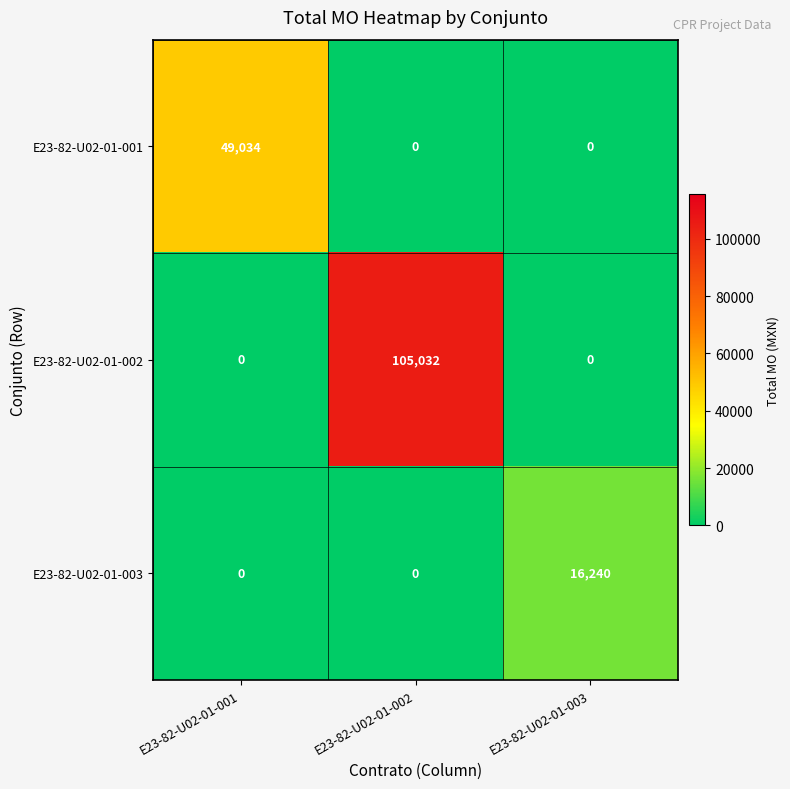

Reading left to right, what are all the values shown in this chart?

E23-82-U02-01-001: E23-82-U02-01-001=49034	E23-82-U02-01-002=0	E23-82-U02-01-003=0
E23-82-U02-01-002: E23-82-U02-01-001=0	E23-82-U02-01-002=105032	E23-82-U02-01-003=0
E23-82-U02-01-003: E23-82-U02-01-001=0	E23-82-U02-01-002=0	E23-82-U02-01-003=16240